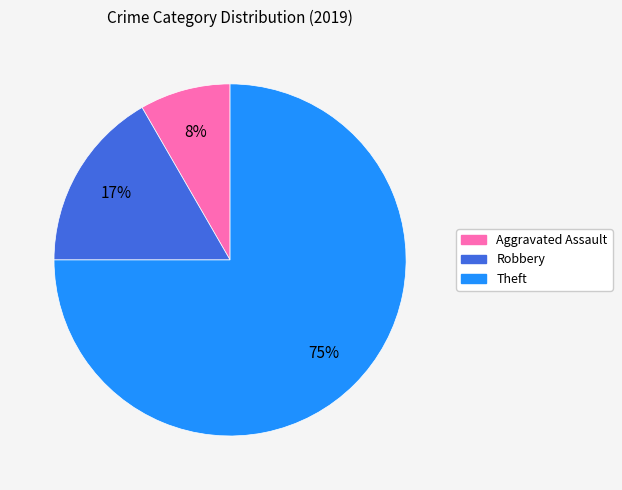

Is there any slice that represents more than half of the pie?

Yes